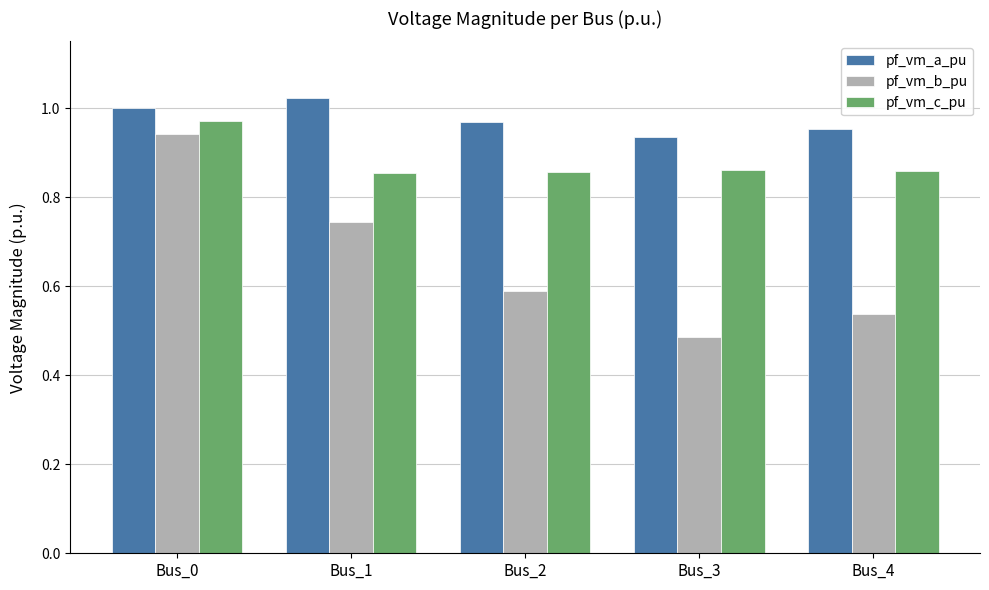

How many distinct data groups are displayed?

3